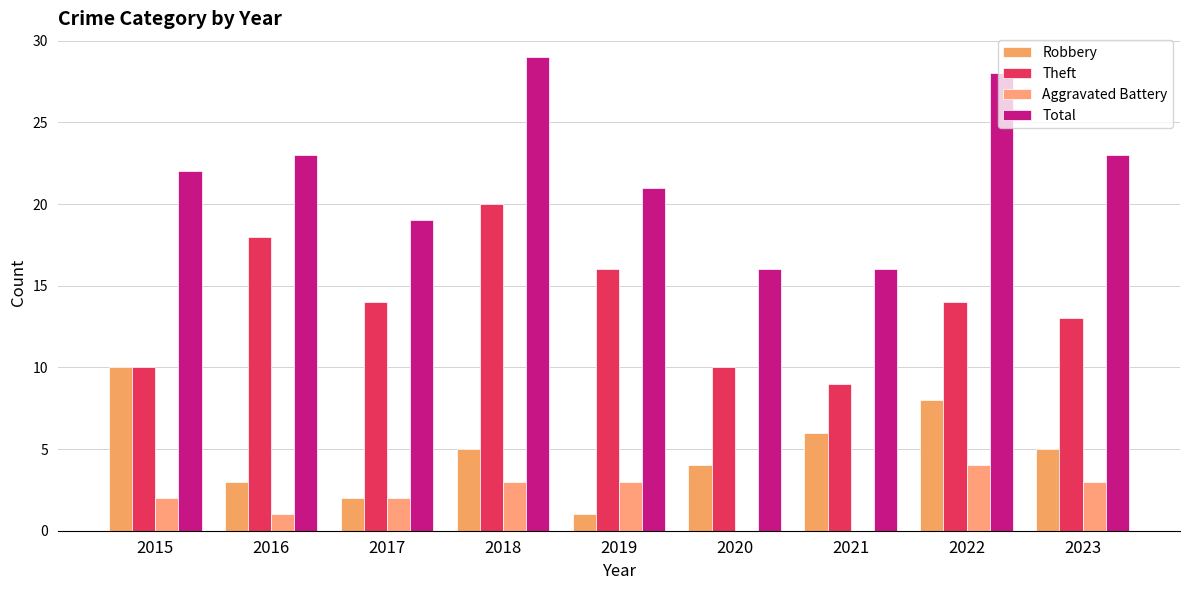

At which category is the sum across all series the highest?

2018